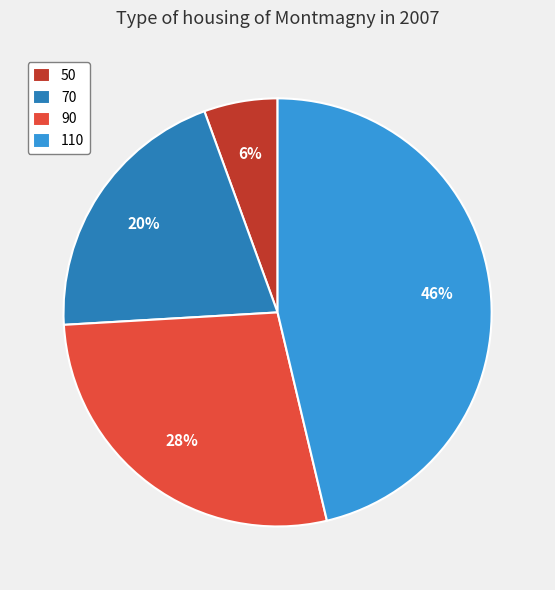

The 90 slice represents 28% of the pie. True or false?

True